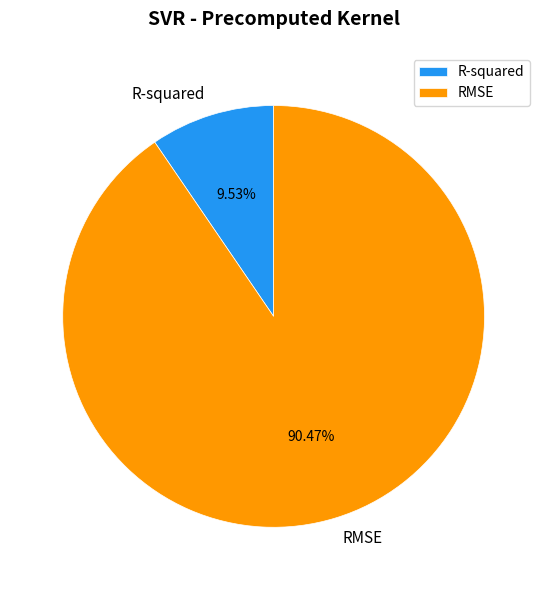

Which has a higher value, RMSE or R-squared?

RMSE